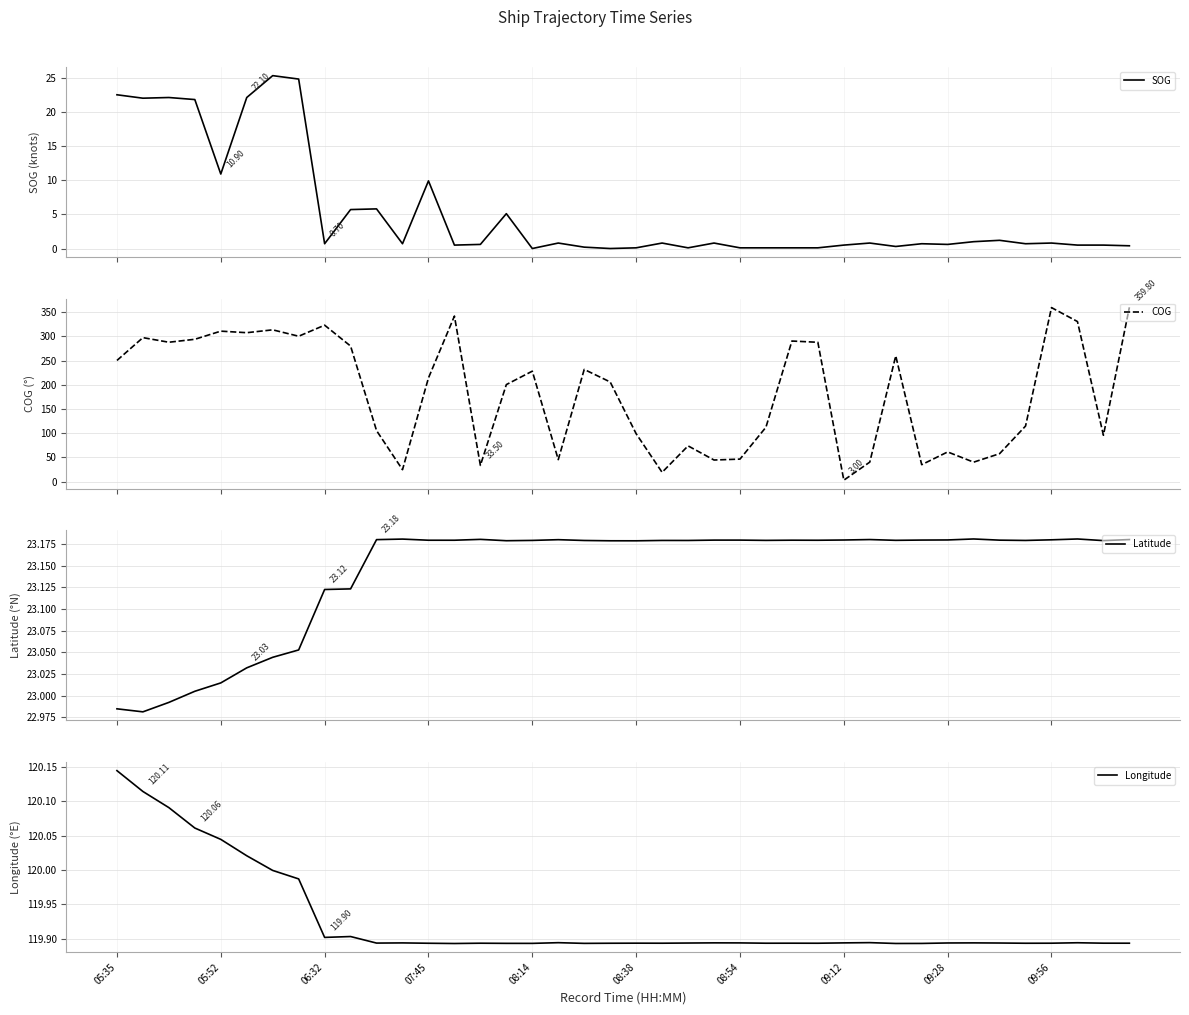

True or false: Latitude and Longitude intersect in this chart.

False